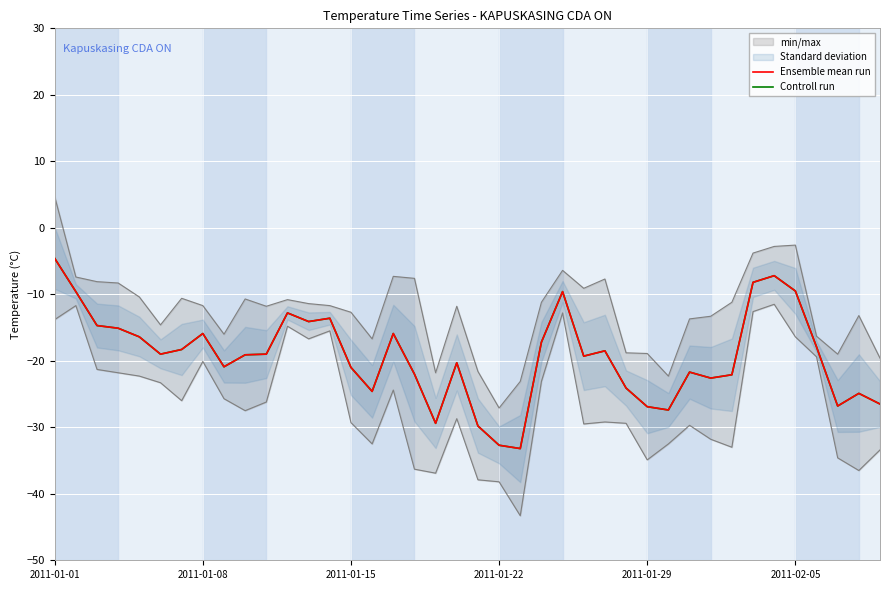

True or false: Controll run and Ensemble mean run intersect in this chart.

False